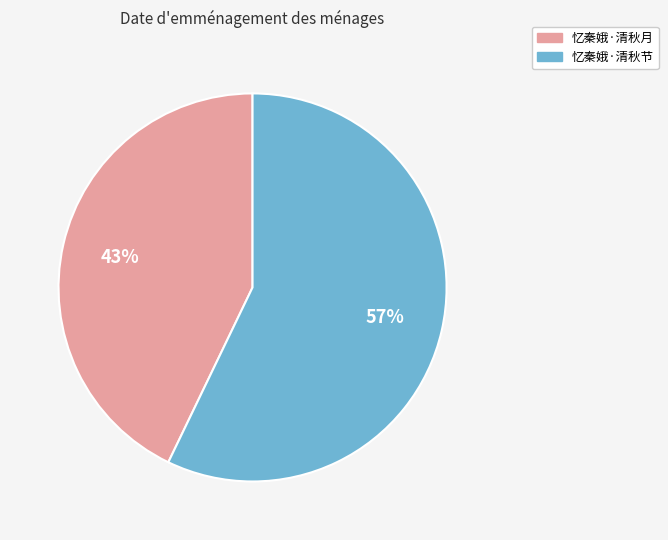

Rank the categories by value from lowest to highest.

忆秦娥·清秋月, 忆秦娥·清秋节